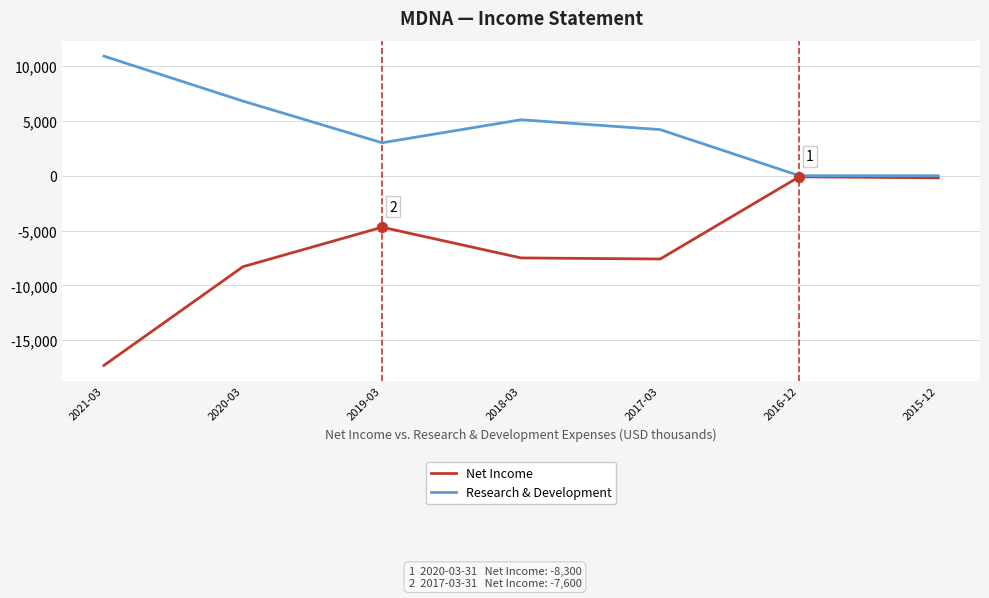

At which category is the sum across all series the highest?

2016-12